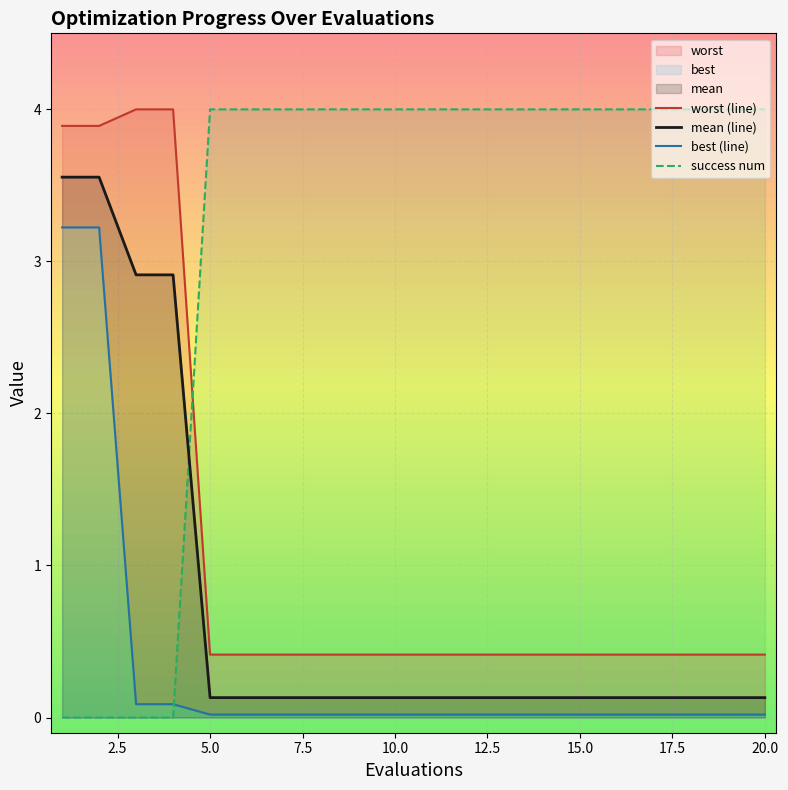

Which series ends up on top after the final intersection of mean (line) and success num?

success num